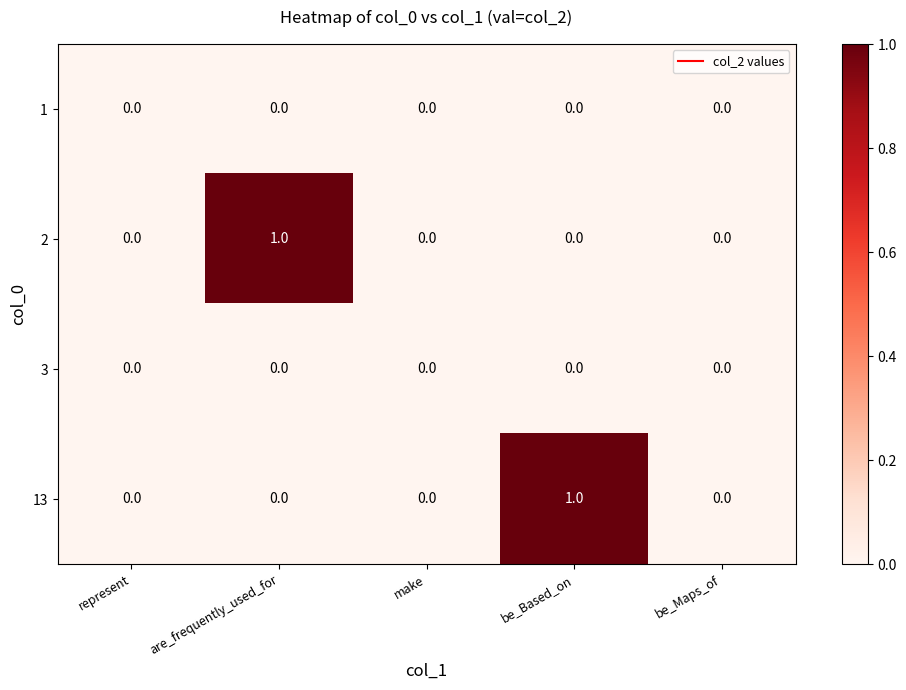

At which label does 2 reach its peak?

are_frequently_used_for